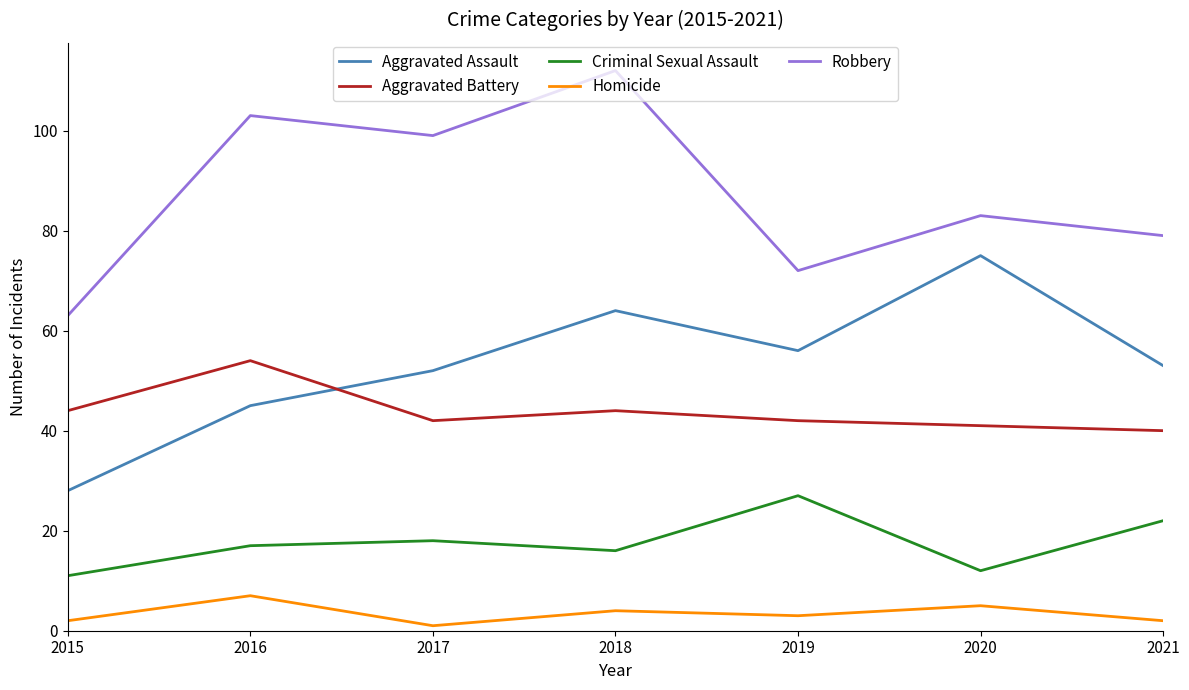

True or false: Robbery and Homicide cross at least once.

False